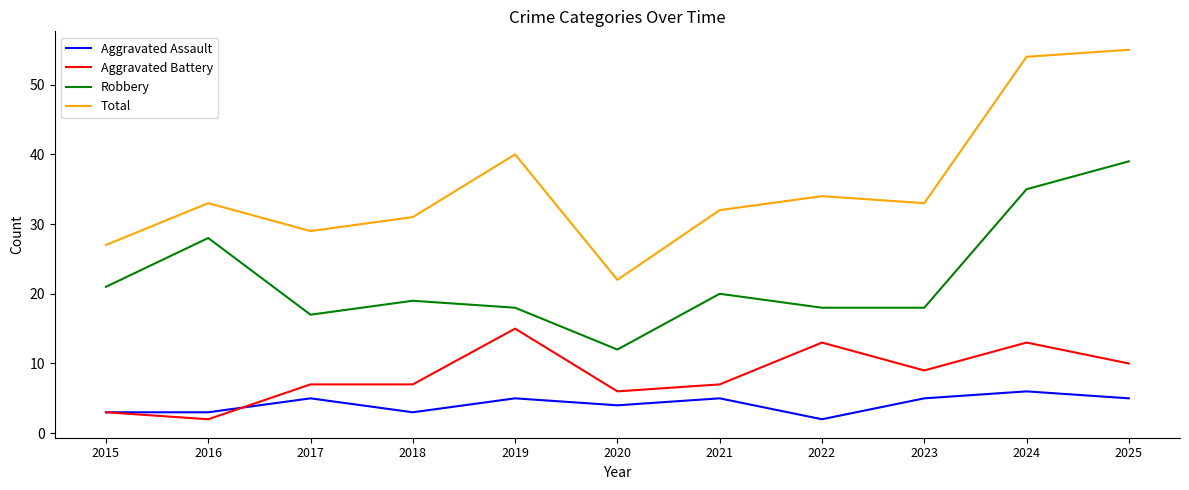

How many Aggravated Assault values are between 3 and 5?

9